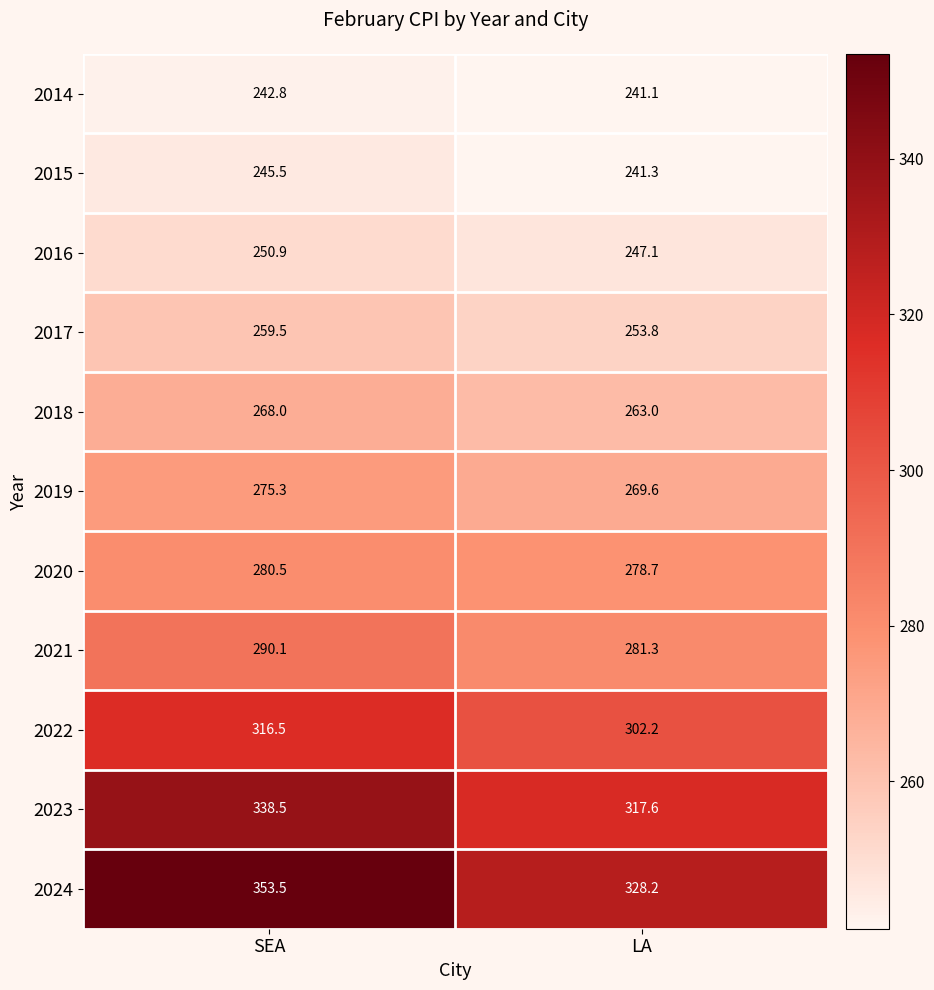

At SEA, list the series in order from smallest to largest.

2014, 2015, 2016, 2017, 2018, 2019, 2020, 2021, 2022, 2023, 2024